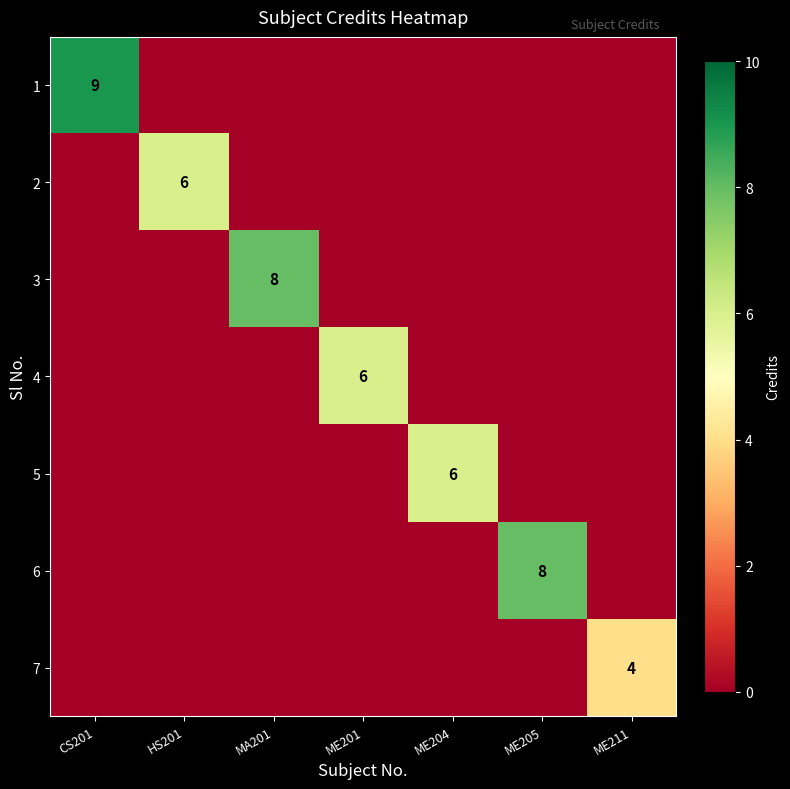

At which category is the sum across all series the highest?

CS201